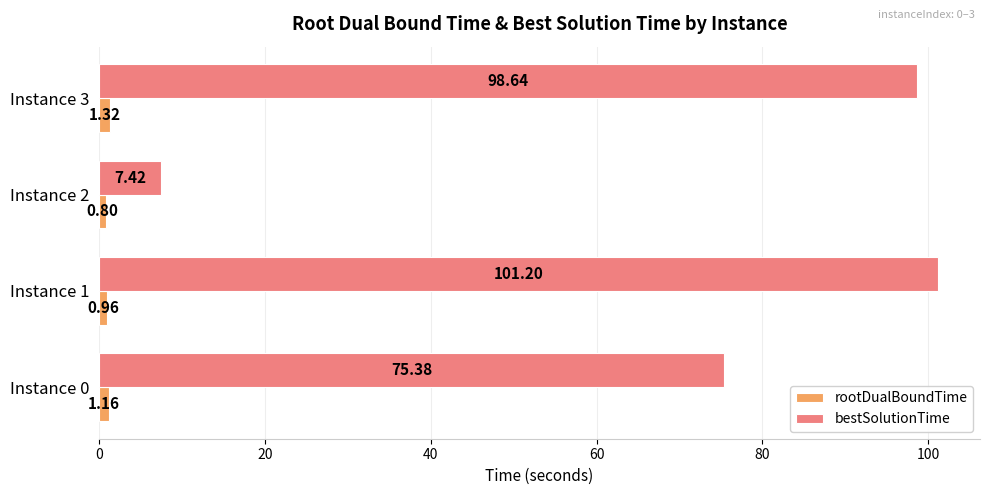

Rank the series by their maximum value, from highest to lowest.

bestSolutionTime, rootDualBoundTime